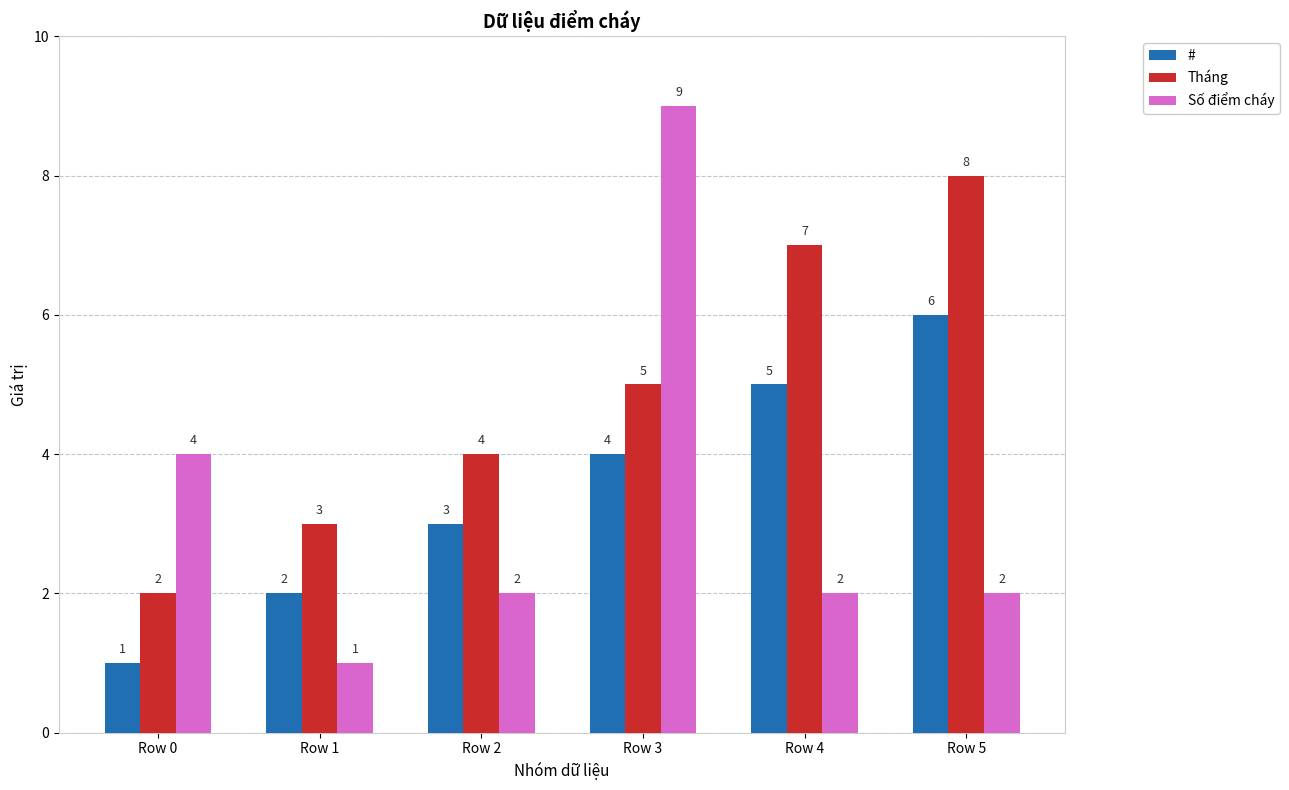

At which label does Số điểm cháy first exceed 2?

Row 0